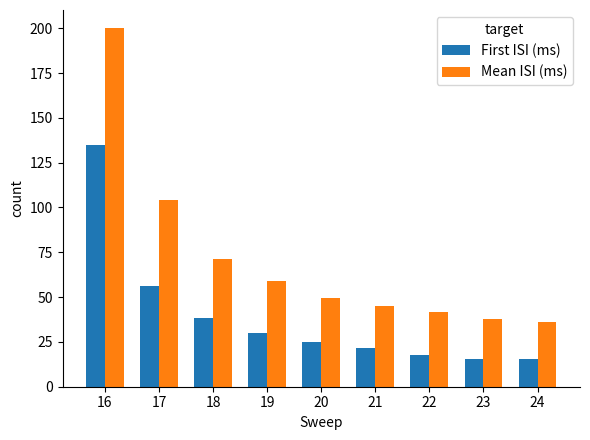

At which label does First ISI (ms) reach its peak?

16